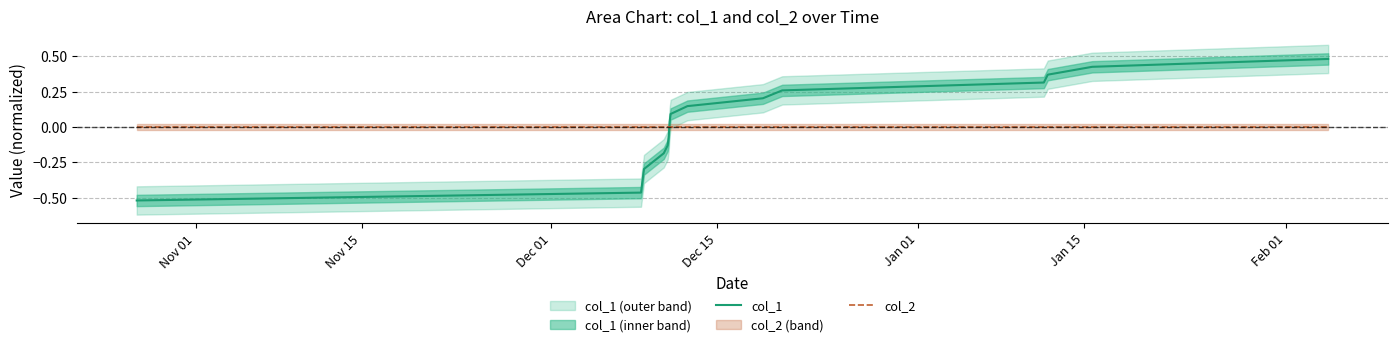

What is the minimum value shown in the chart?

-0.5